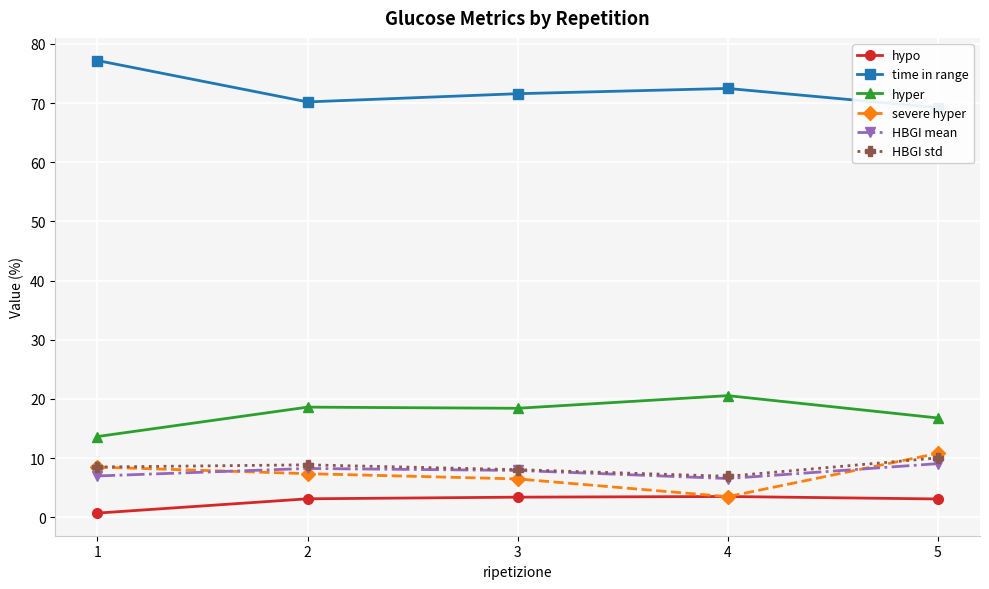

Is this an area chart (filled region under the line)?

No